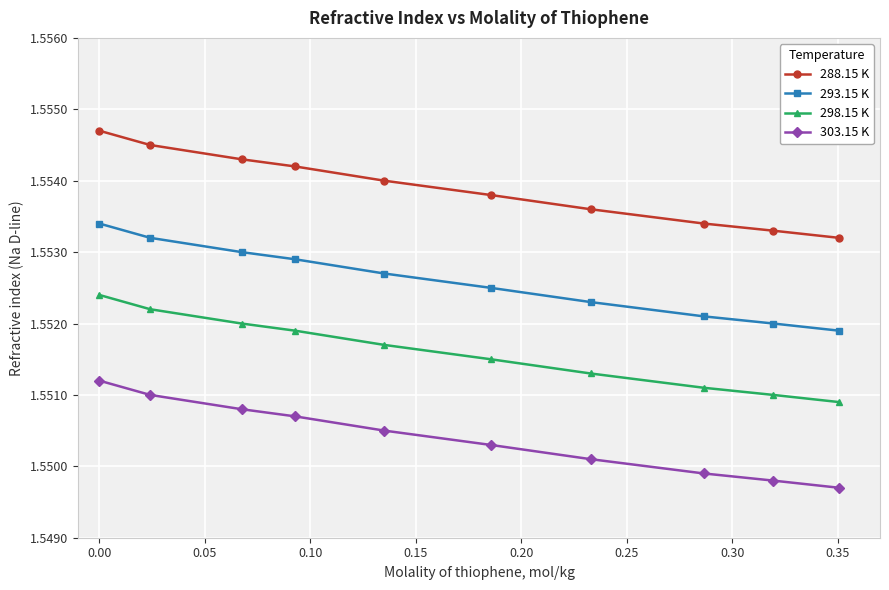

Count the 293.15 K values in the range 1 to 2.

10